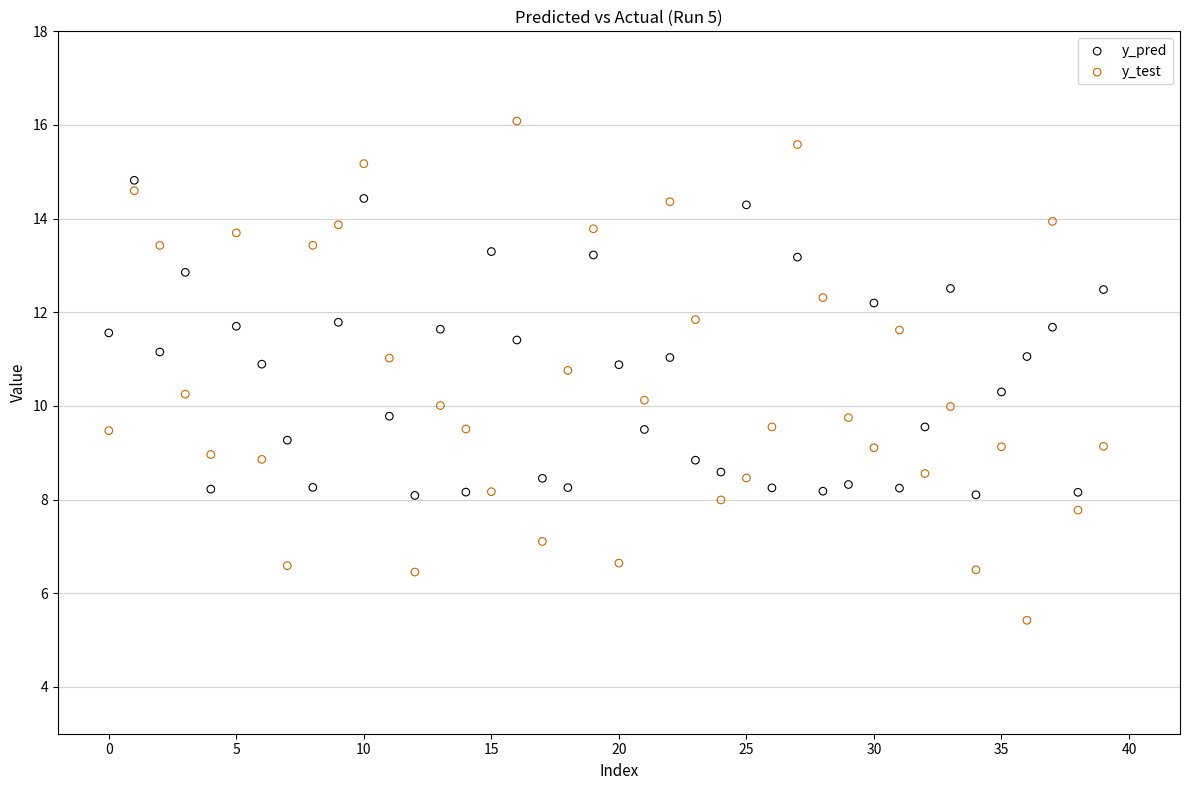

Across all data points, what is the range of Y values (max minus min)?

10.7